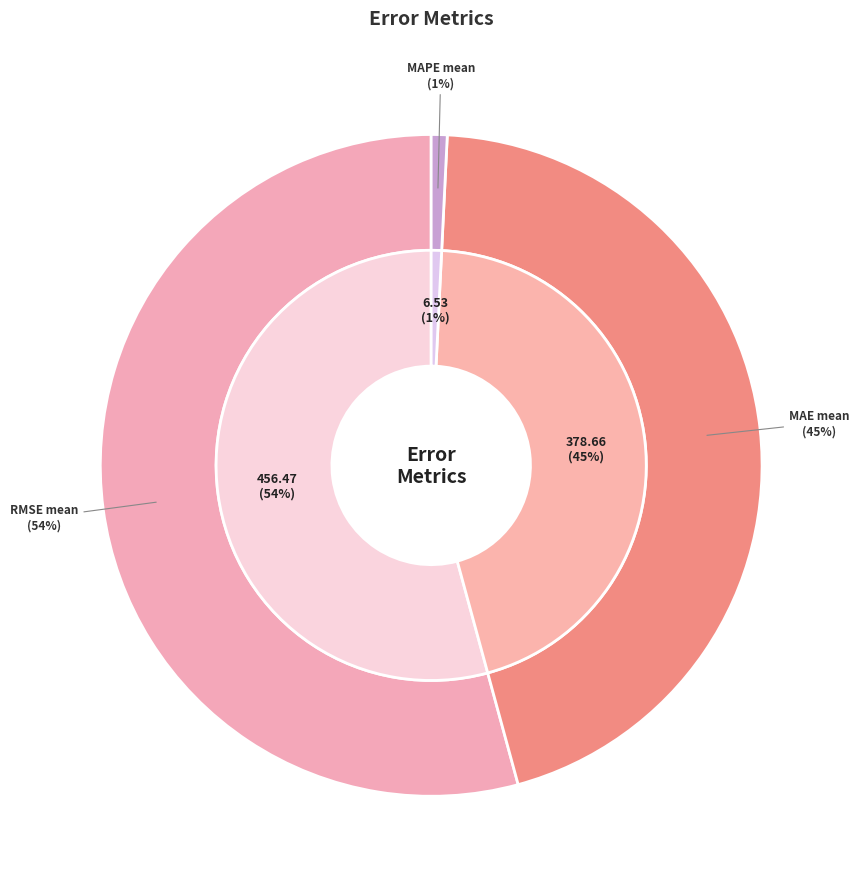

Is MAPE mean the majority of the pie?

Yes